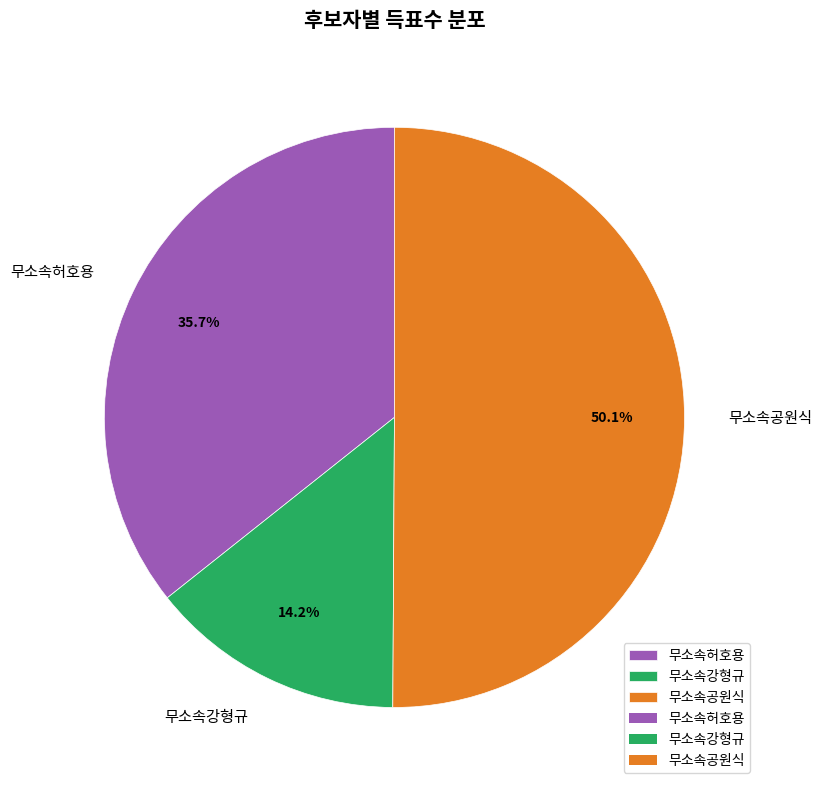

What is the ratio of the value at 무소속허호용 to the value at 무소속강형규?

2.5